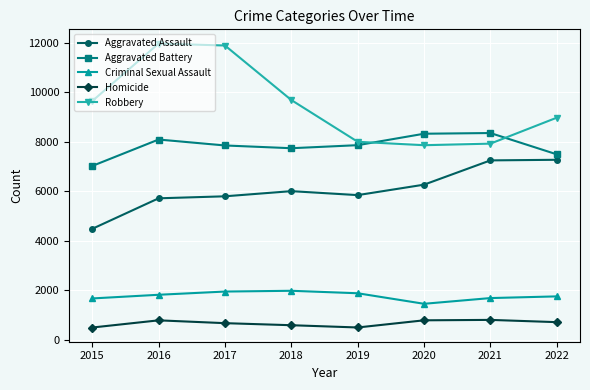

At 2022, list the series in order from largest to smallest.

Robbery, Aggravated Battery, Aggravated Assault, Criminal Sexual Assault, Homicide